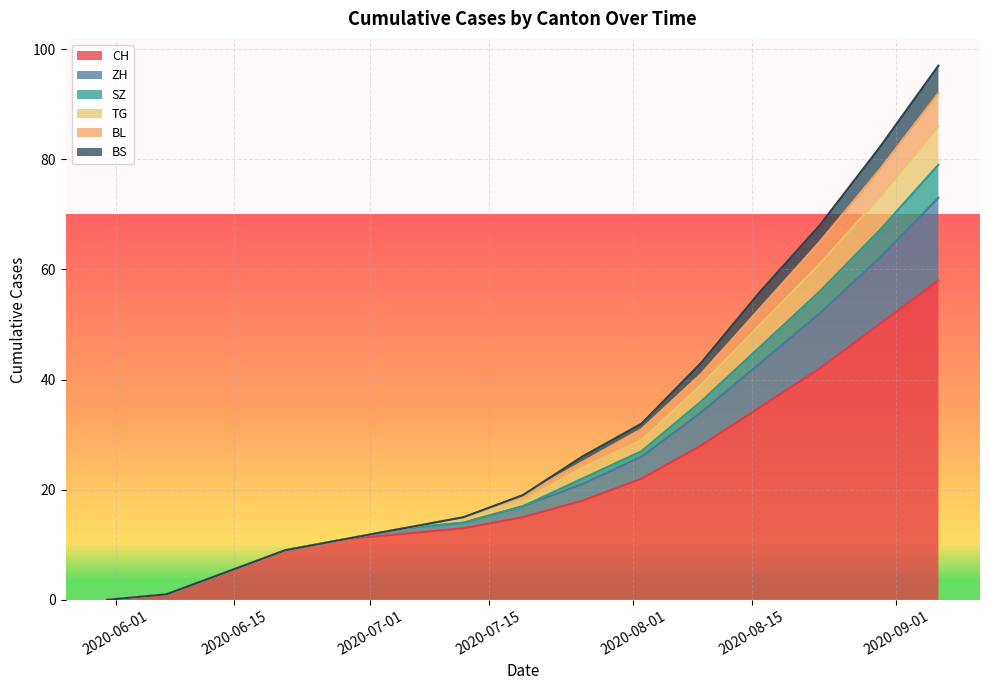

At which category is the sum across all series the highest?

2020-09-06